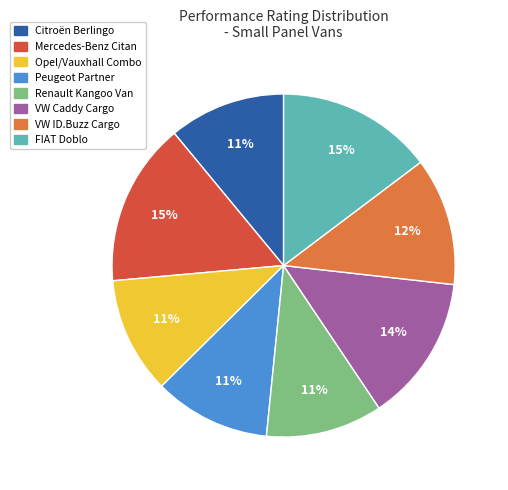

How many segments does this pie chart have?

8